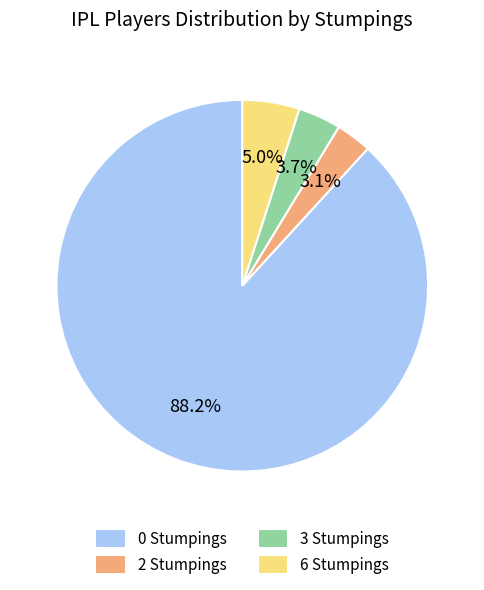

To the nearest percent, what is the difference between the largest and smallest slice percentages?

85%